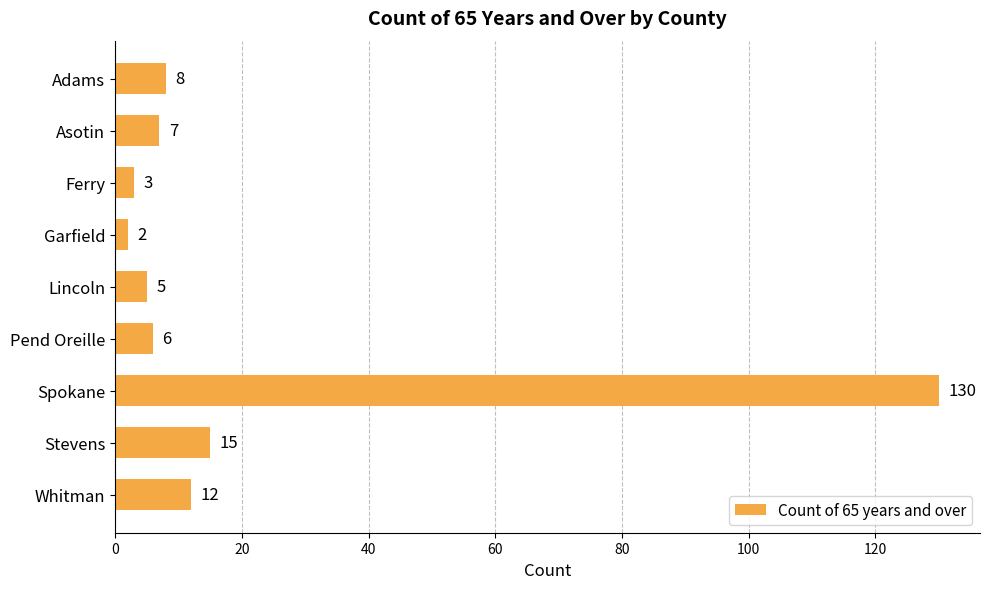

At which label is the value closest to 66?

Stevens